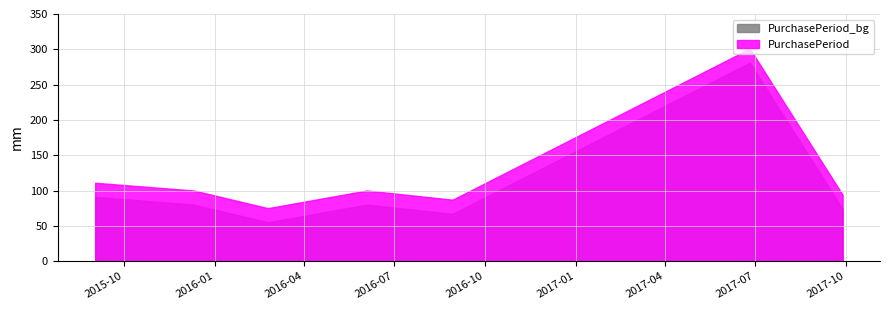

How many values exceed 100?

2